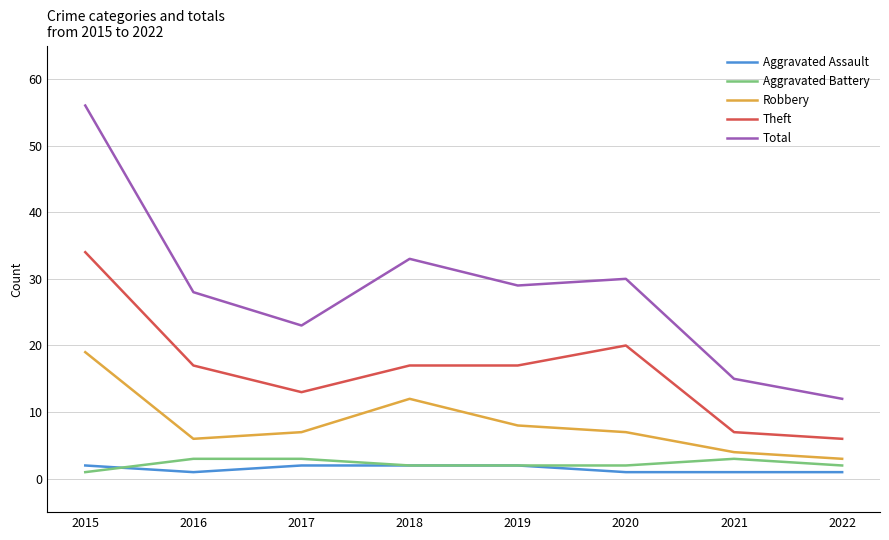

Where does the Total series first go above 29?

2015